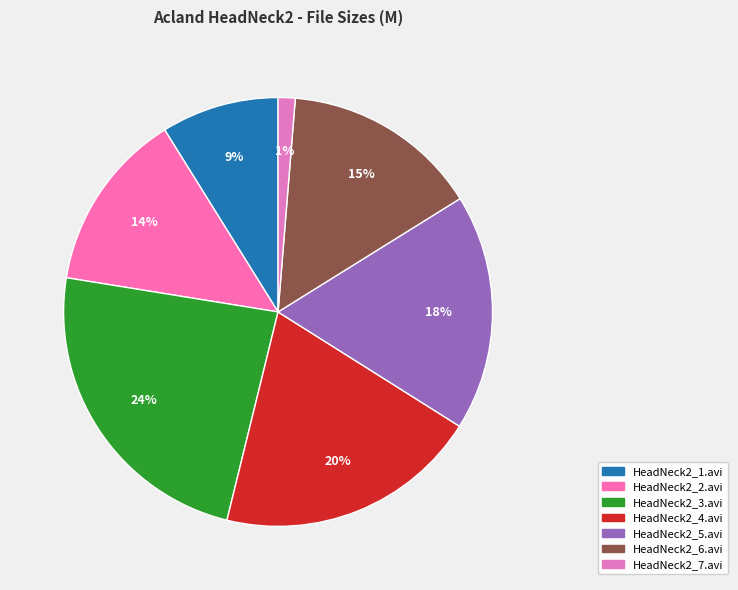

To the nearest percent, what is the difference between the HeadNeck2_4.avi and HeadNeck2_3.avi slice percentages?

4%